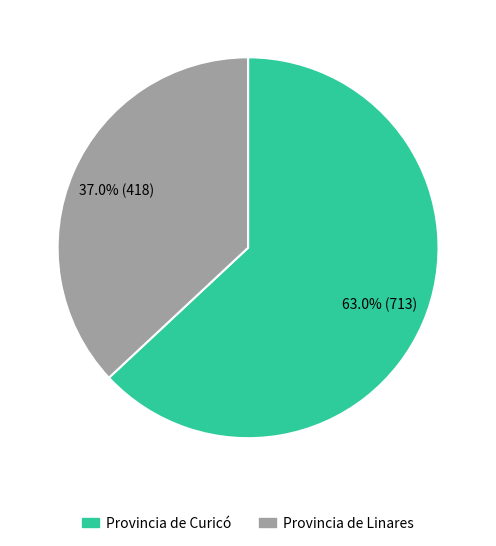

How many segments does this pie chart have?

2